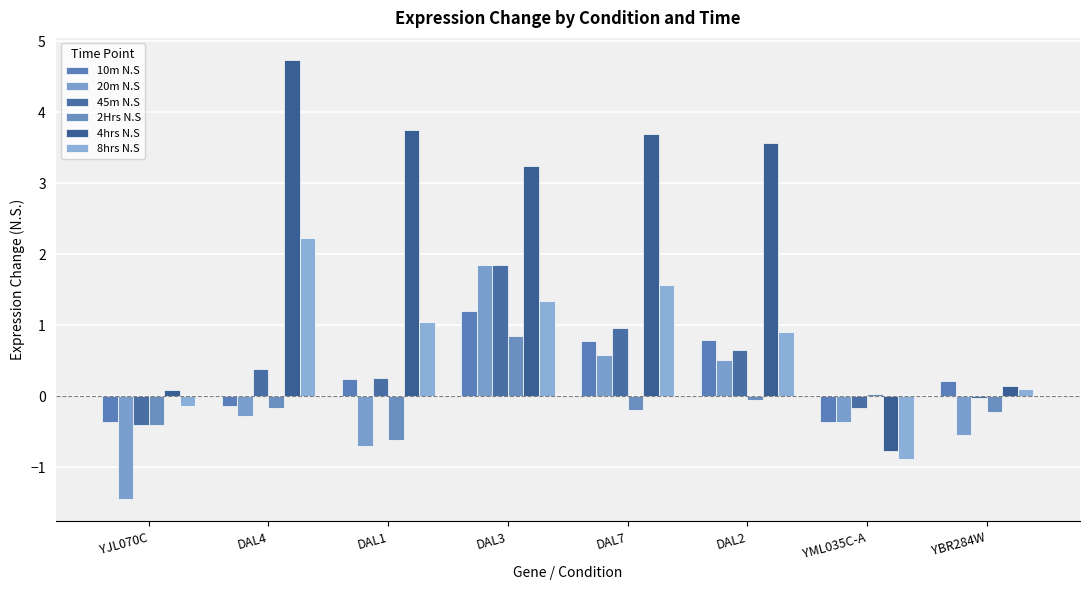

What is the label of the 2nd bar from the right?

YML035C-A